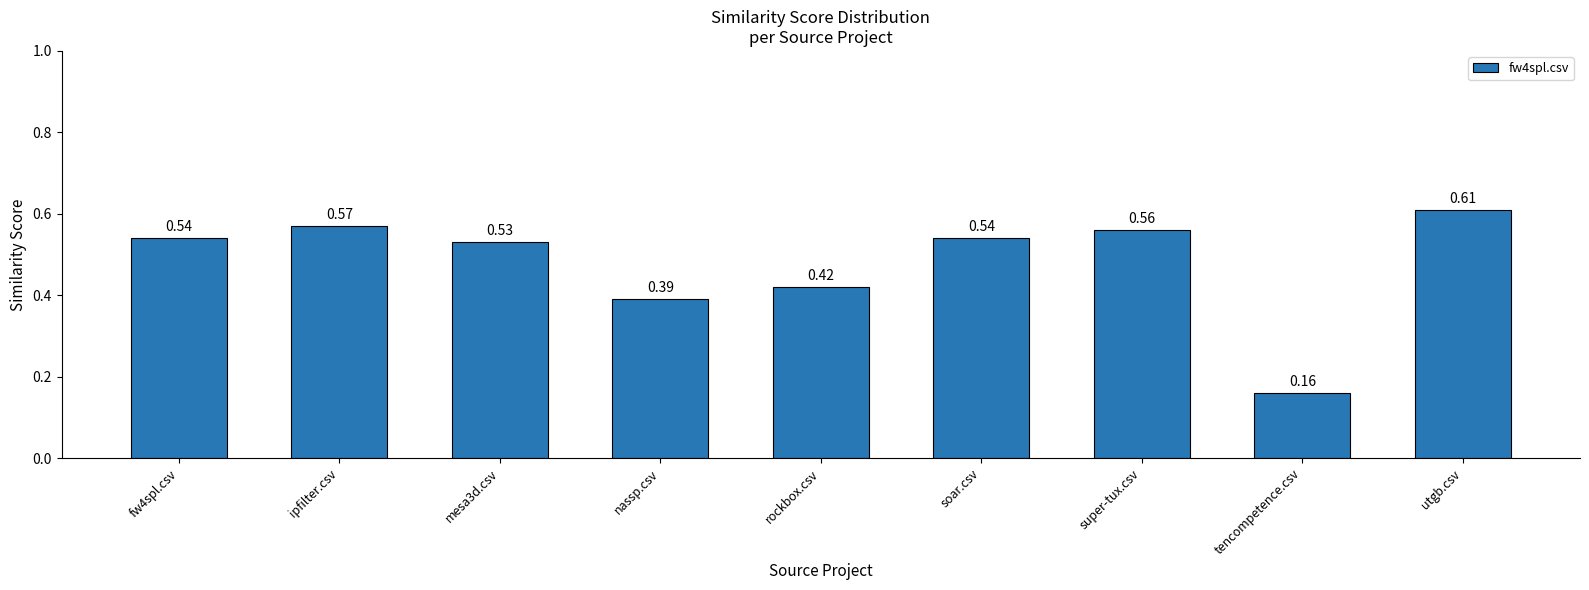

True or false: the data shows 0.2 at fw4spl.csv.

False